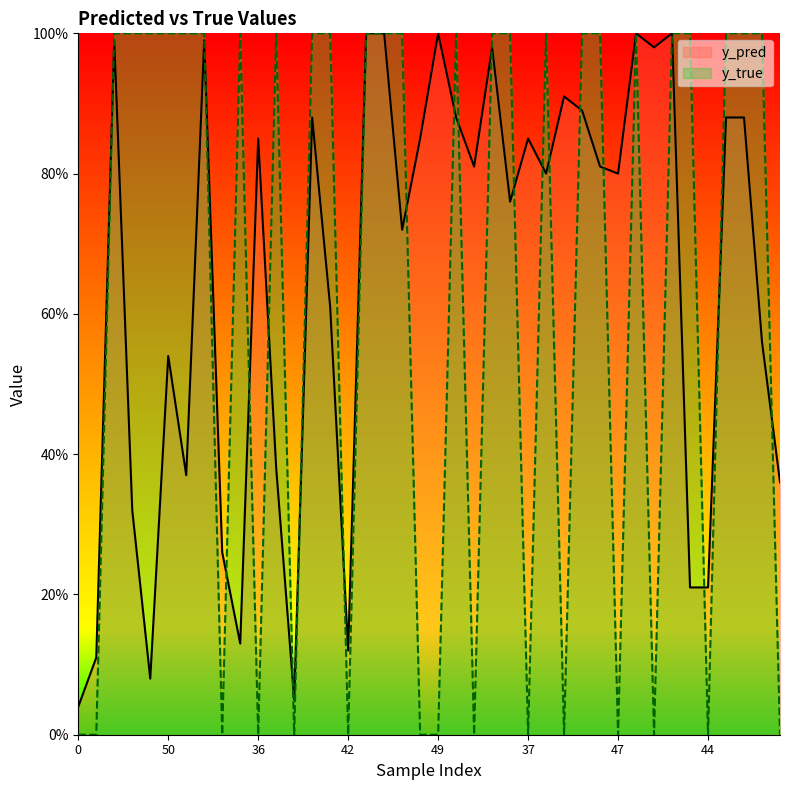

Rank the series at 43 from lowest to highest value.

y_pred, y_true